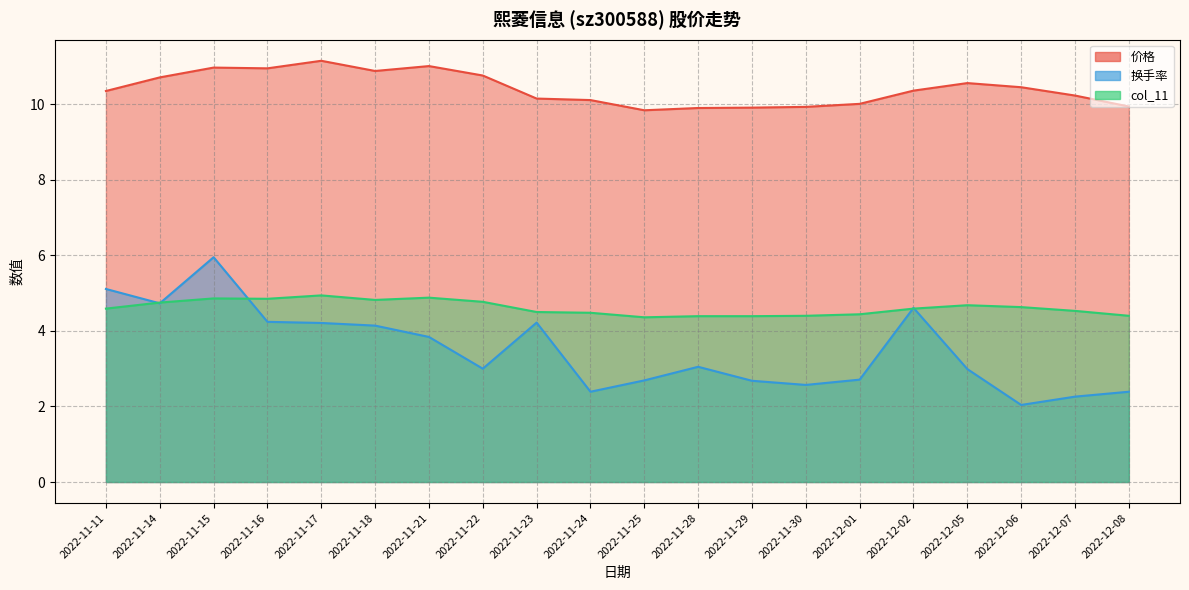

In 价格, how many points are higher than both neighbors (excluding endpoints)?

4